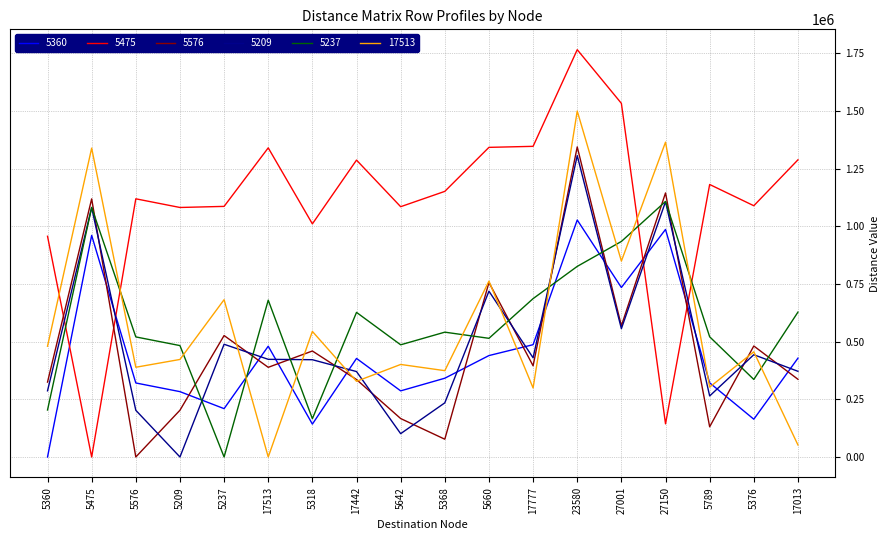

The 17513 series shows 911911.3 at 5318. True or false?

False